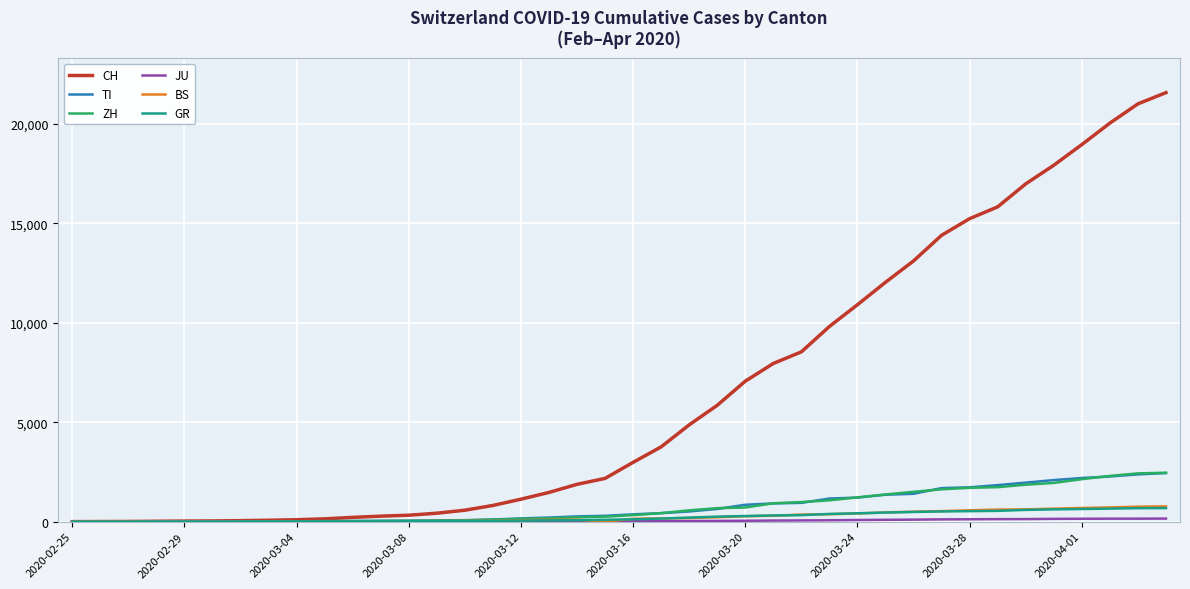

What is the maximum value for GR?

680